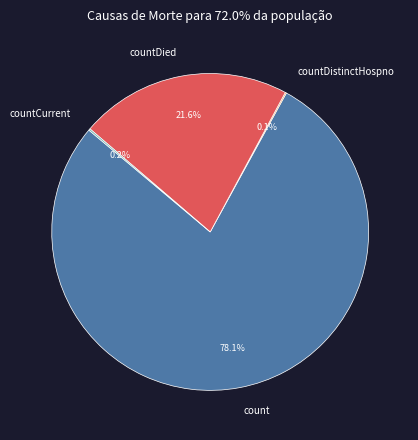

What is the majority slice?

count